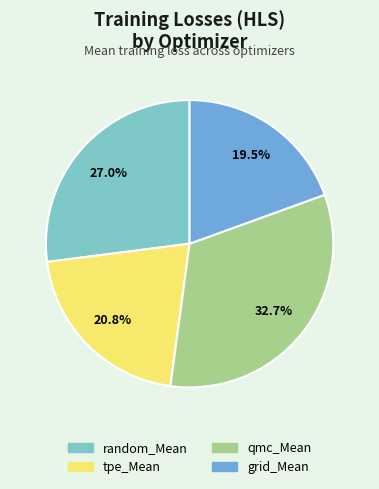

Is there any slice that represents more than half of the pie?

No